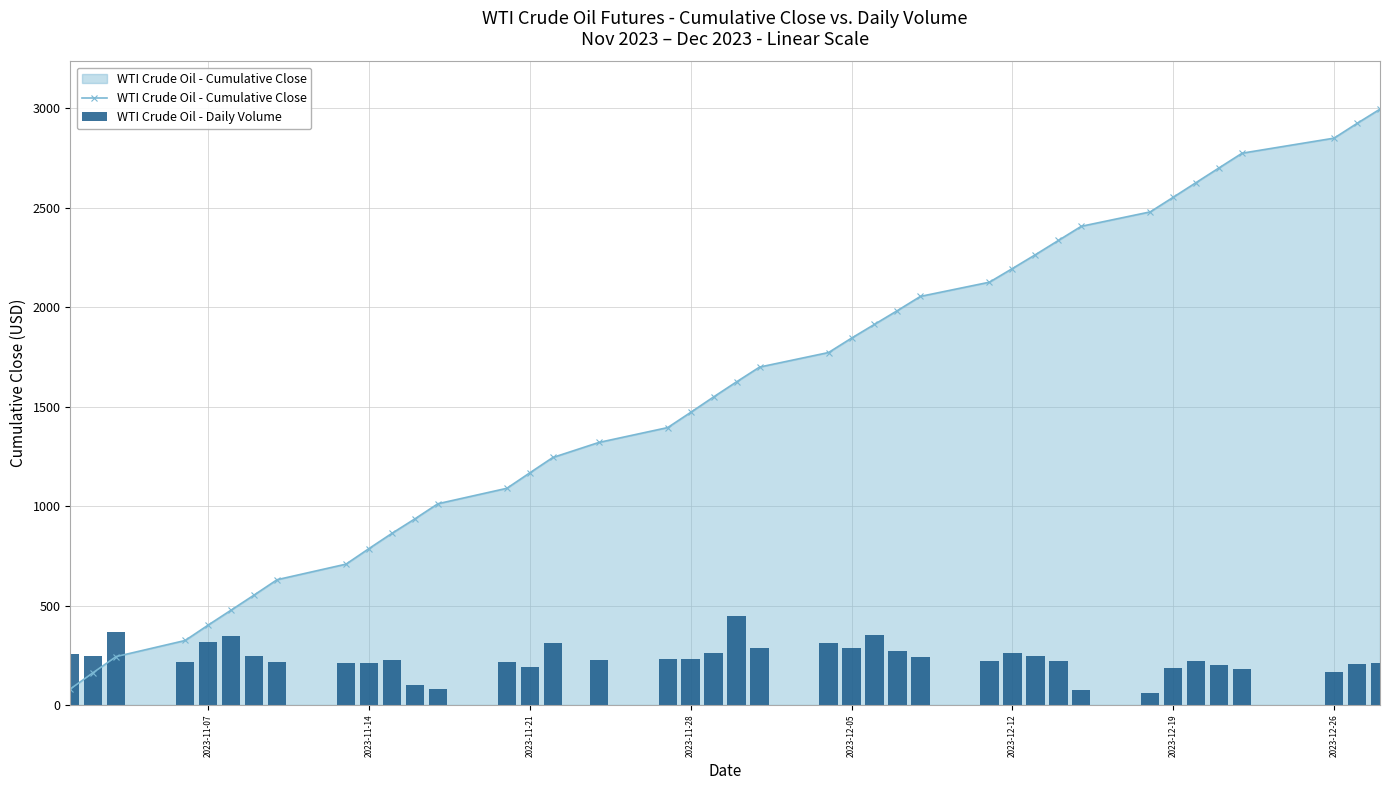

Reading left to right, list all the values displayed in this chart.

WTI Crude Oil - Cumulative Close: 80.4	162.9	243.4	324.2	401.6	476.9	552.7	629.8	708.1	786.4	863.0	935.9	1011.8	1089.4	1167.2	1244.3	1319.8	1394.7	1471.1	1548.9	1624.9	1699.0	1772.0	1844.3	1913.7	1983.1	2054.3	2125.6	2194.2	2263.7	2335.3	2406.7	2479.2	2552.6	2626.8	2700.7	2774.3	2849.8	2924.0	2995.7
WTI Crude Oil - Daily Volume: 258.4	246.8	367.5	217.9	318.5	345.3	243.8	214.6	211.3	211.4	226.9	100.6	81.6	217.5	191.8	312.9	225.9	232.7	230.3	258.9	449.4	288.5	312.5	288.3	351.0	272.4	242.9	220.5	260.8	246.7	221.5	76.8	59.4	184.9	219.7	202.5	178.9	167.7	203.6	211.1